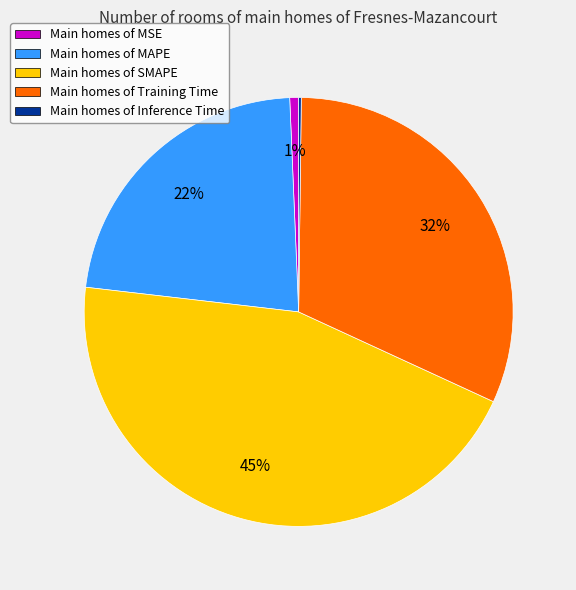

The Main homes of SMAPE slice represents 45% of the pie. True or false?

True